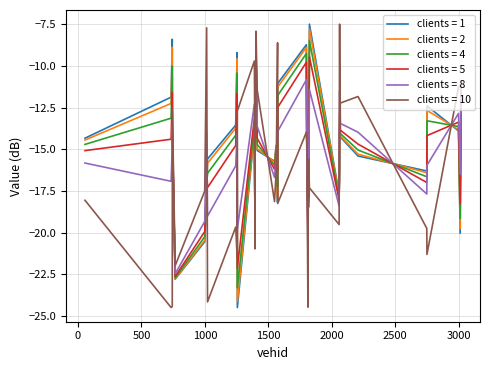

What is the lowest value of the clients = 1 series?

-24.5